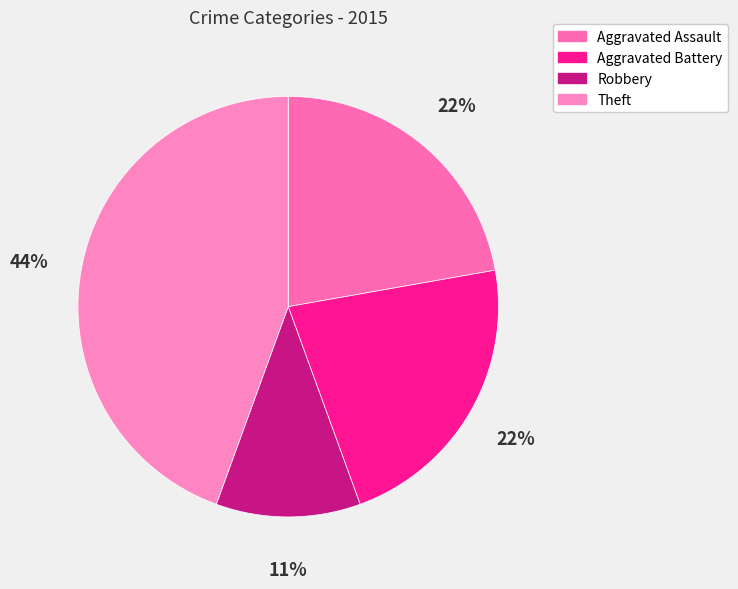

To the nearest percent, what is the difference between the largest and smallest slice percentages?

33%